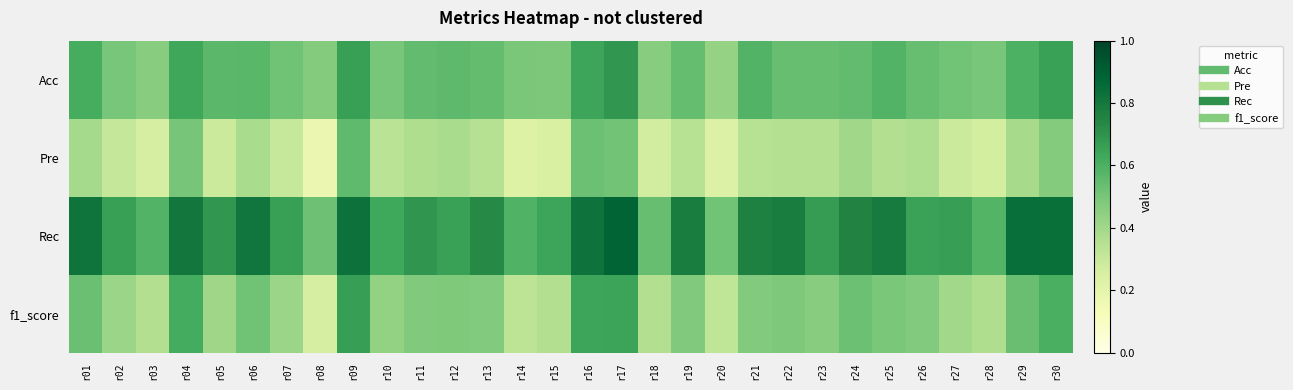

Reading left to right, what are all the values shown in this chart?

Acc: r01=0.6	r02=0.5	r03=0.5	r04=0.6	r05=0.6	r06=0.6	r07=0.5	r08=0.5	r09=0.7	r10=0.5	r11=0.5	r12=0.6	r13=0.5	r14=0.5	r15=0.5	r16=0.6	r17=0.7	r18=0.5	r19=0.5	r20=0.4	r21=0.6	r22=0.5	r23=0.5	r24=0.6	r25=0.6	r26=0.5	r27=0.5	r28=0.5	r29=0.6	r30=0.7
Pre: r01=0.4	r02=0.3	r03=0.3	r04=0.5	r05=0.3	r06=0.4	r07=0.3	r08=0.2	r09=0.6	r10=0.3	r11=0.4	r12=0.4	r13=0.3	r14=0.2	r15=0.2	r16=0.5	r17=0.5	r18=0.3	r19=0.3	r20=0.2	r21=0.3	r22=0.4	r23=0.4	r24=0.4	r25=0.4	r26=0.4	r27=0.3	r28=0.3	r29=0.4	r30=0.5
Rec: r01=0.8	r02=0.7	r03=0.6	r04=0.8	r05=0.7	r06=0.8	r07=0.7	r08=0.5	r09=0.8	r10=0.6	r11=0.7	r12=0.7	r13=0.7	r14=0.6	r15=0.6	r16=0.8	r17=0.9	r18=0.5	r19=0.8	r20=0.5	r21=0.8	r22=0.8	r23=0.7	r24=0.8	r25=0.8	r26=0.7	r27=0.7	r28=0.6	r29=0.8	r30=0.8
f1_score: r01=0.5	r02=0.4	r03=0.4	r04=0.6	r05=0.4	r06=0.5	r07=0.4	r08=0.3	r09=0.7	r10=0.4	r11=0.5	r12=0.5	r13=0.5	r14=0.3	r15=0.4	r16=0.6	r17=0.6	r18=0.4	r19=0.5	r20=0.3	r21=0.5	r22=0.5	r23=0.5	r24=0.5	r25=0.5	r26=0.5	r27=0.4	r28=0.4	r29=0.5	r30=0.6